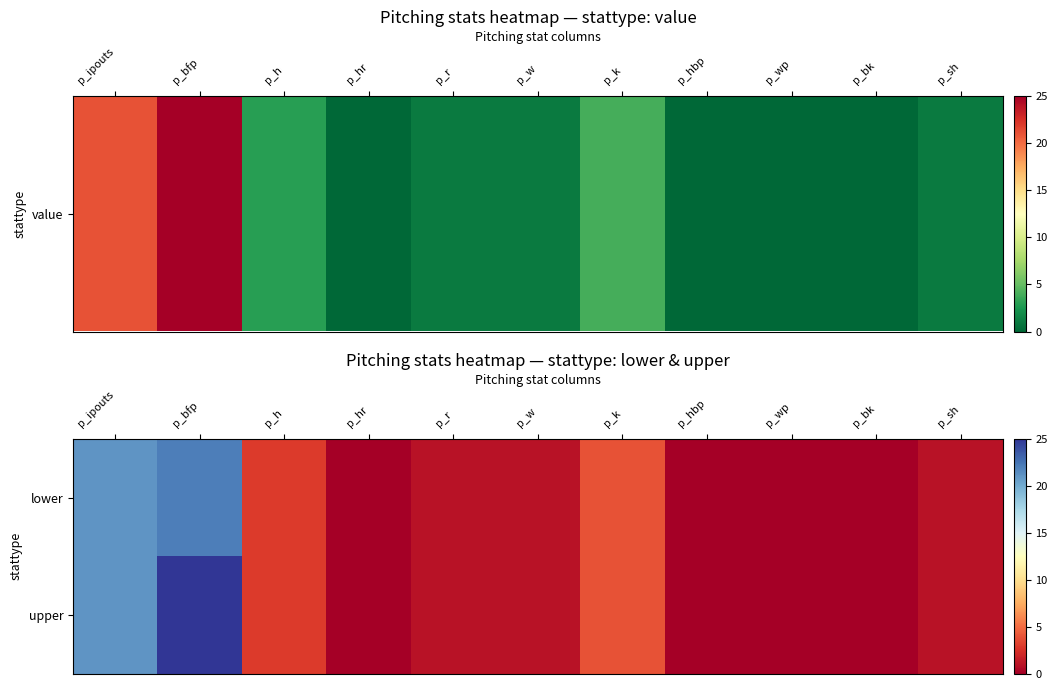

Reading left to right, what are all the values shown in this chart?

lower: p_ipouts=21	p_bfp=22	p_h=3	p_hr=0	p_r=1	p_w=1	p_k=4	p_hbp=0	p_wp=0	p_bk=0	p_sh=1
upper: p_ipouts=21	p_bfp=25	p_h=3	p_hr=0	p_r=1	p_w=1	p_k=4	p_hbp=0	p_wp=0	p_bk=0	p_sh=1